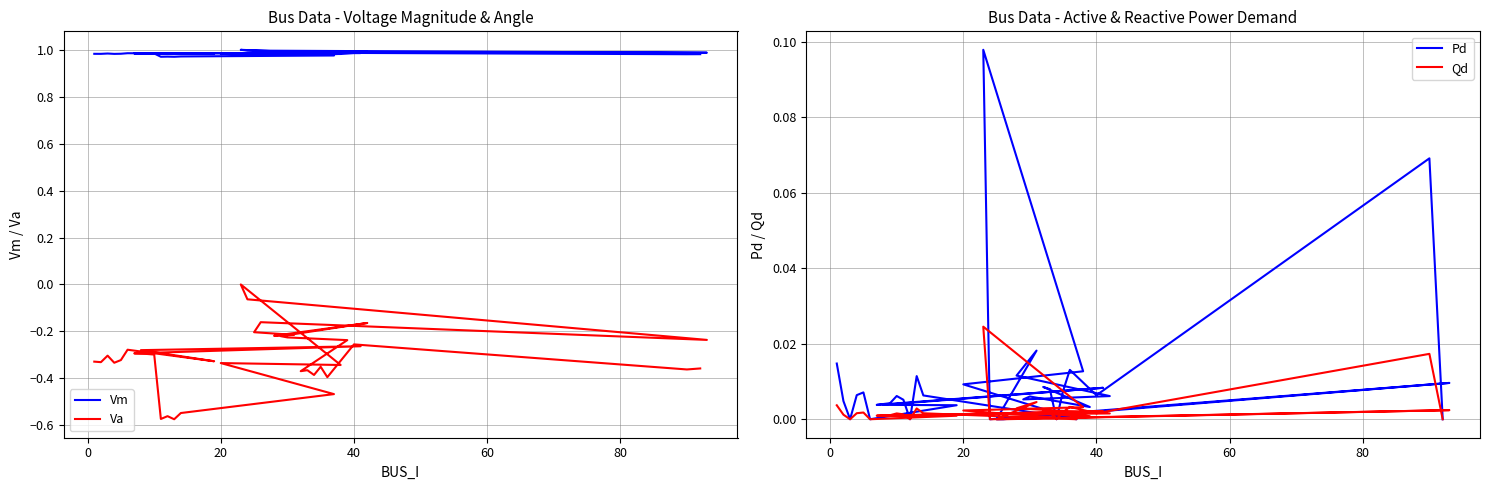

What is the value of the Vm point at the 12th from the left?

1.0